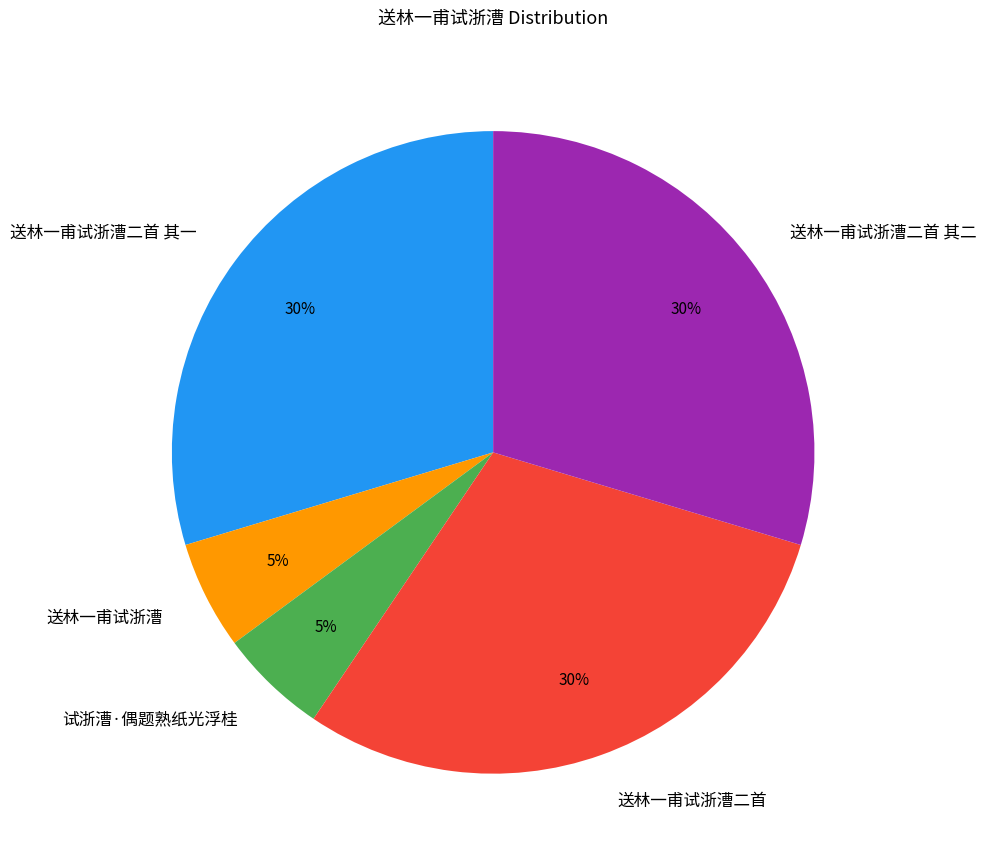

To the nearest percent, what is the average slice percentage?

20%